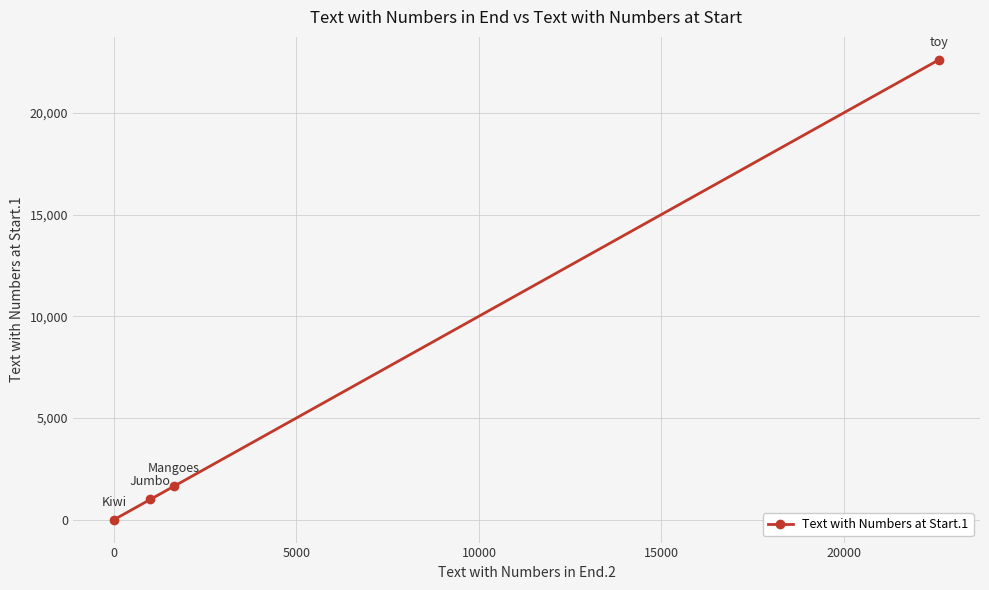

What is the maximum value shown in the chart?

22600